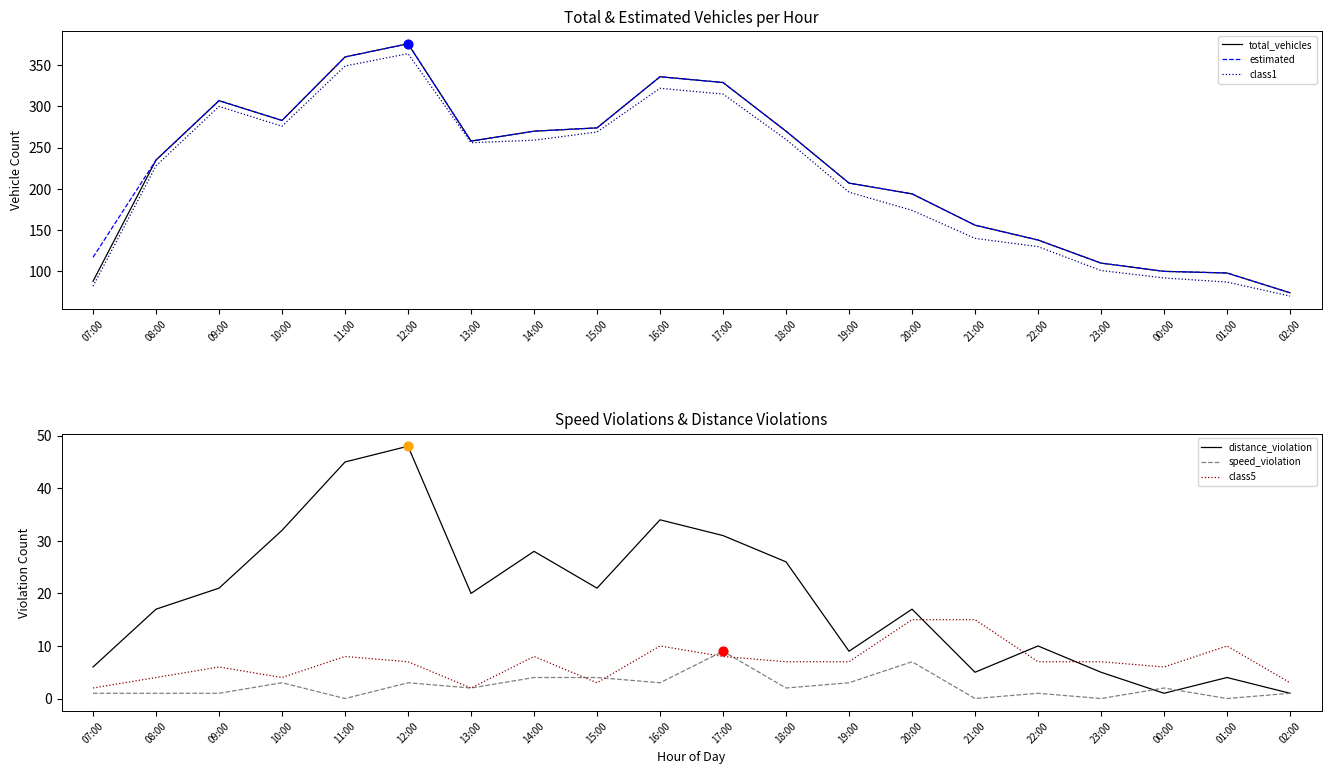

Which series contains the lowest Y value?

speed_violation